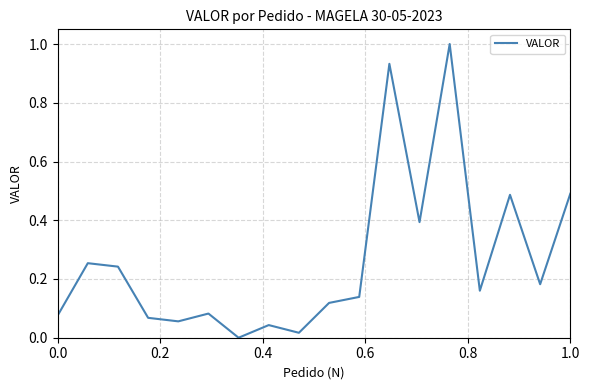

What is the difference between the maximum and minimum values?

1.0